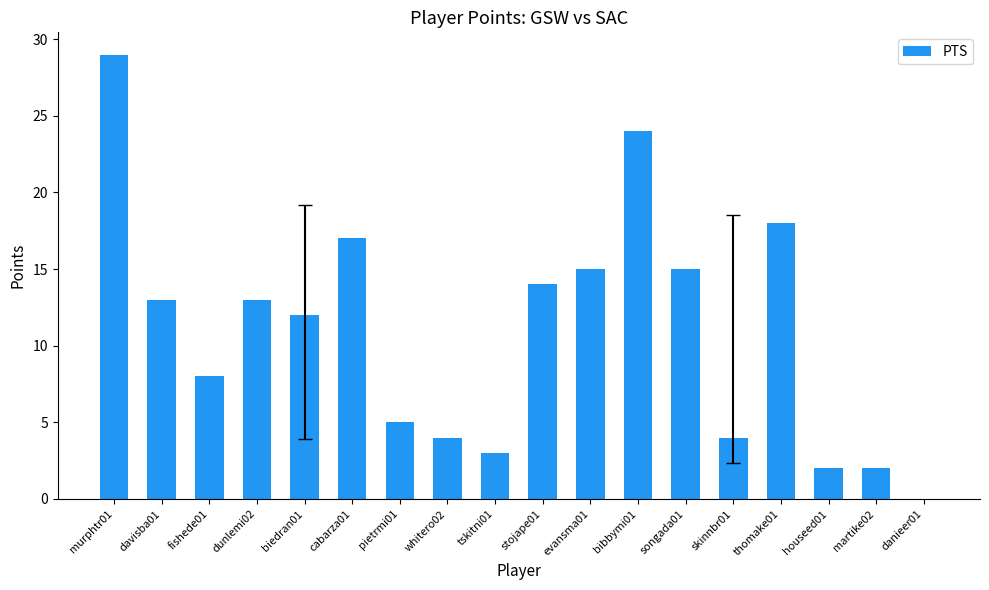

What is the change in value from bibbymi01 to skinnbr01?

-20